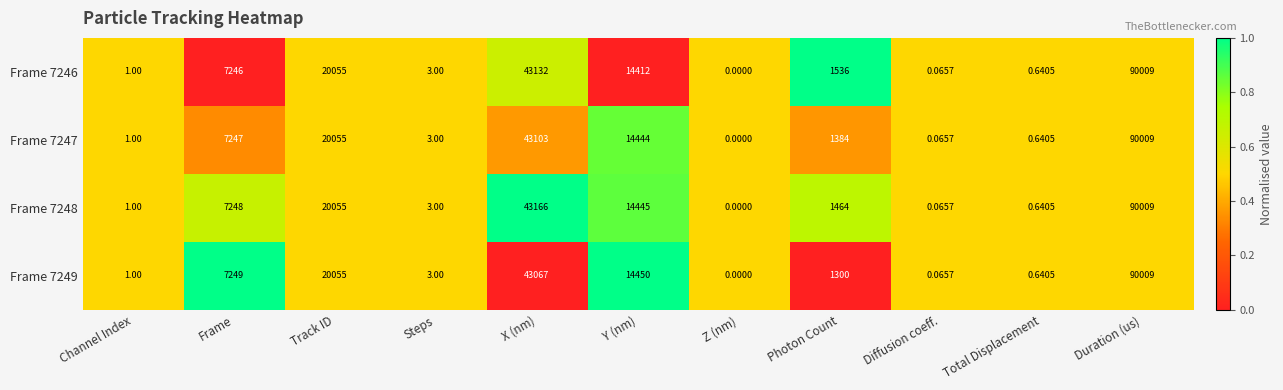

At which label does Frame 7248 reach its peak?

Duration (us)